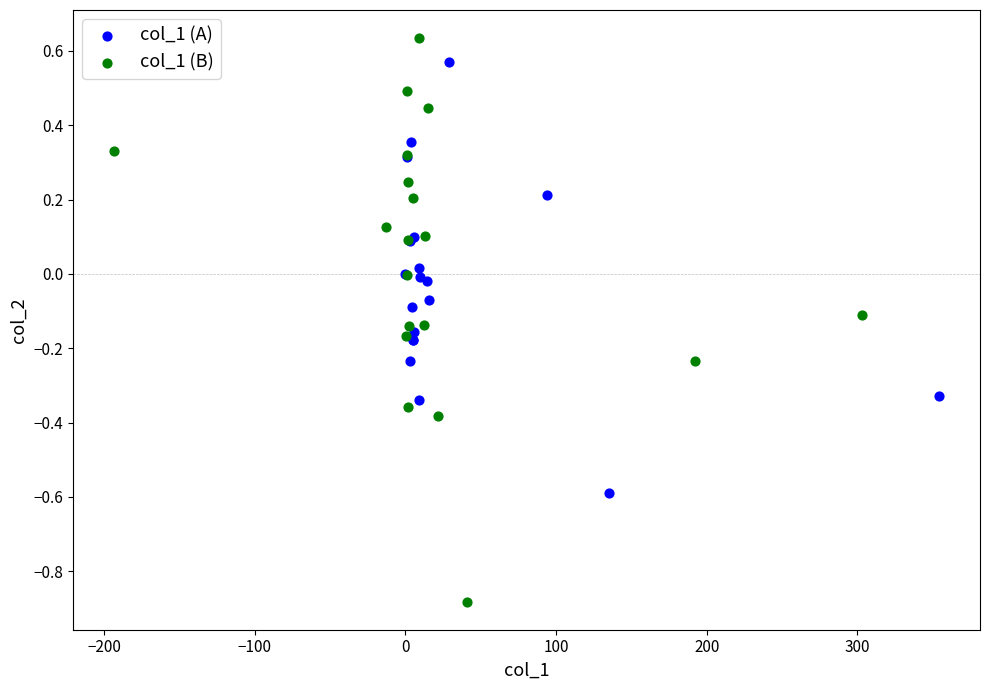

Which series contains the highest Y value?

col_1 (B)